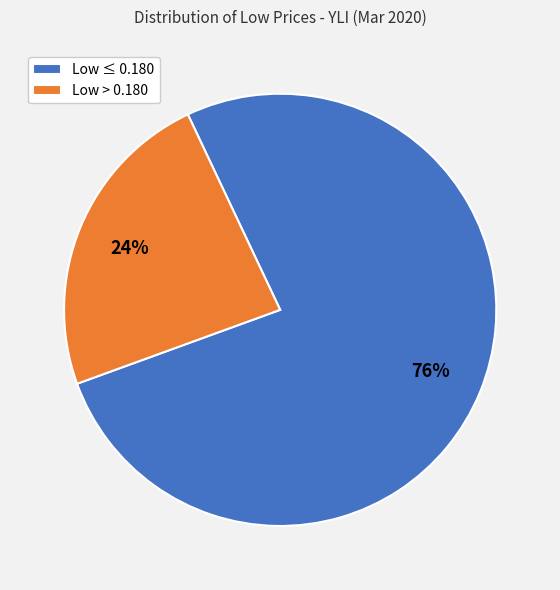

To the nearest percent, what portion does Low ≤ 0.180 represent?

76%